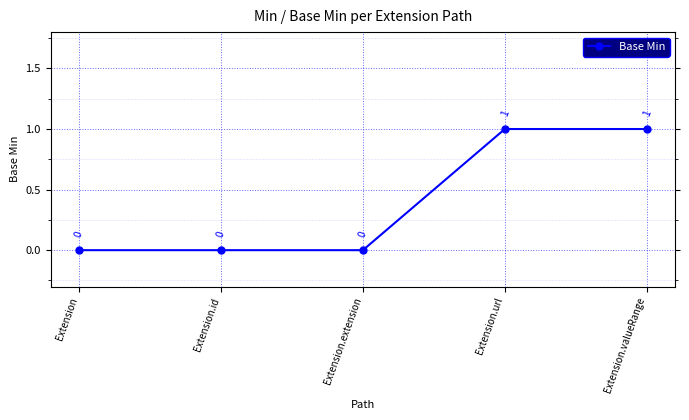

How many values are between 0 and 1?

5